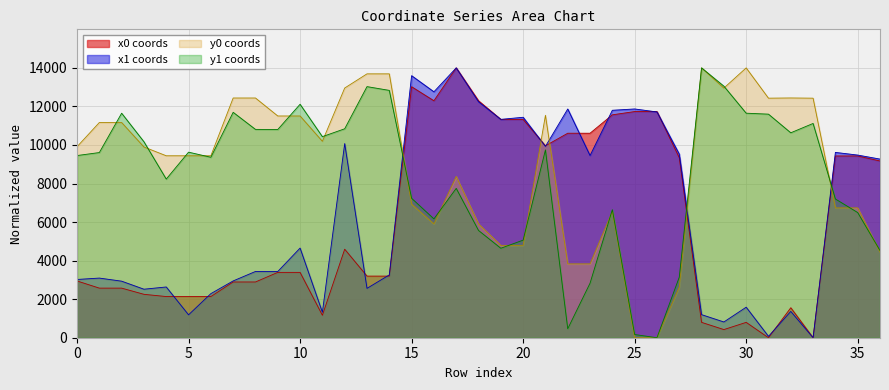

True or false: x0 has a value of 4128.2 at 24.

False